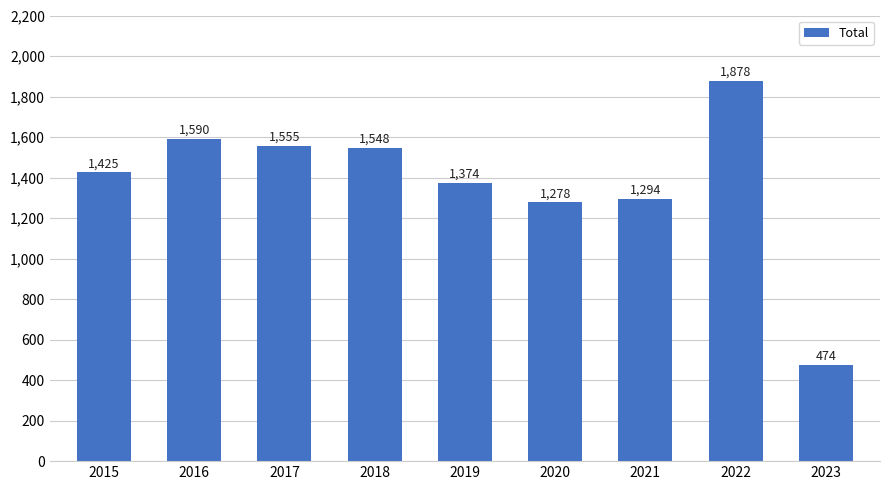

Between 2020 and 2022, which is larger?

2022